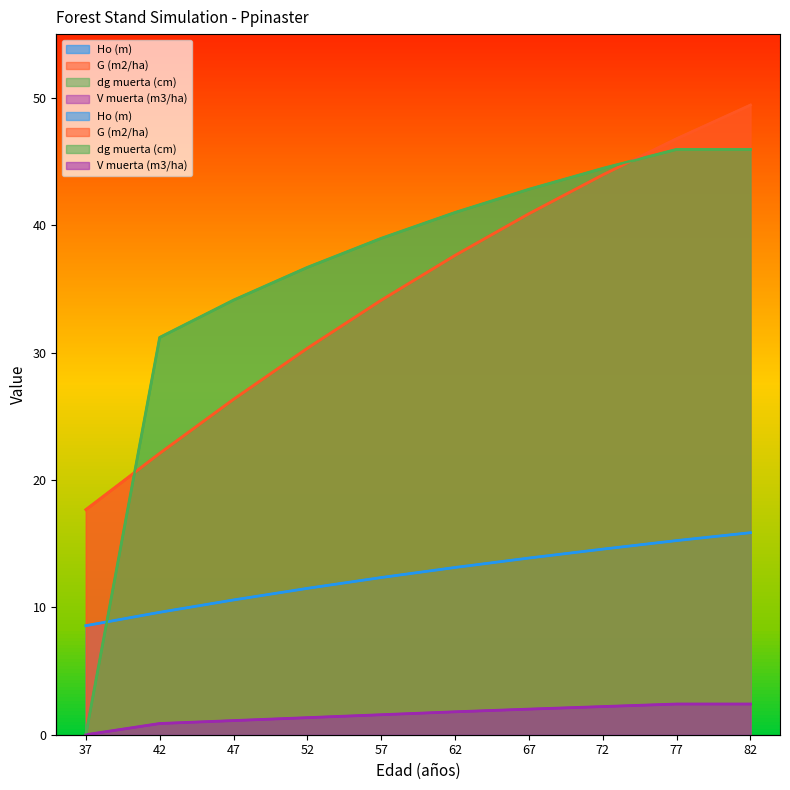

True or false: G (m2/ha) has more than 2 interior local peaks.

False